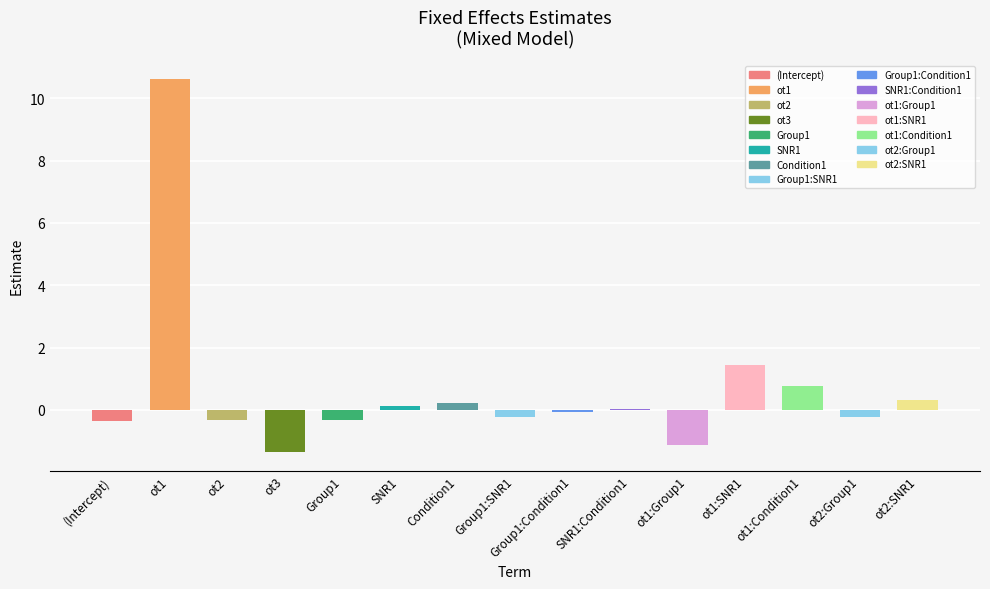

List the labels in order of value, smallest first.

ot3, ot1:Group1, (Intercept), ot2, Group1, Group1:SNR1, ot2:Group1, Group1:Condition1, SNR1:Condition1, SNR1, Condition1, ot2:SNR1, ot1:Condition1, ot1:SNR1, ot1